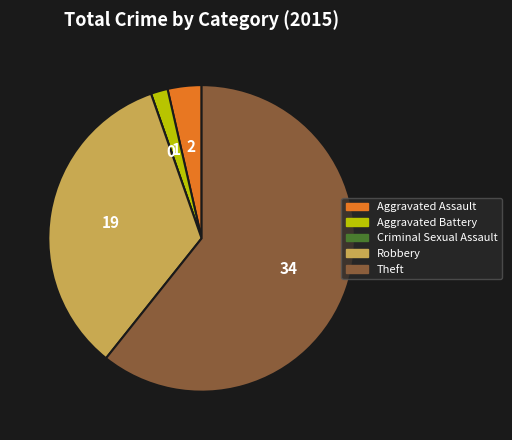

Is there a majority slice in this chart?

Yes